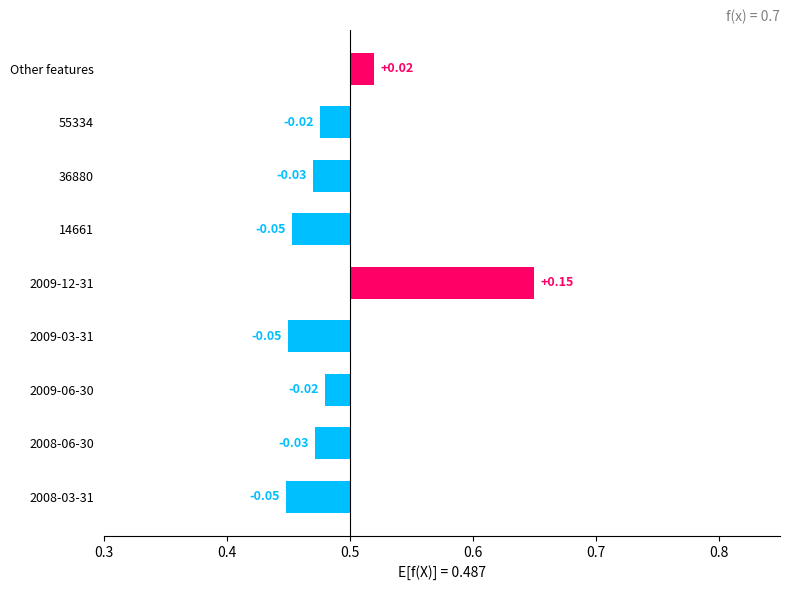

What is the difference between the second highest and second lowest values?

0.1